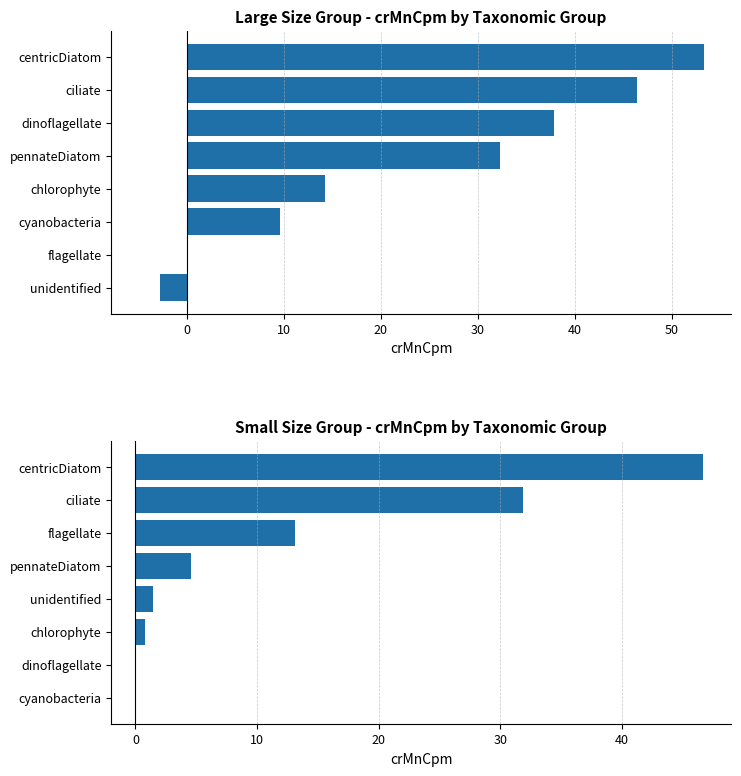

Reading left to right, list all the values displayed in this chart.

large: -2.8	0.0	9.6	14.3	32.3	37.9	46.4	53.3
small: 0.0	0.0	0.8	1.4	4.6	13.2	31.9	46.6